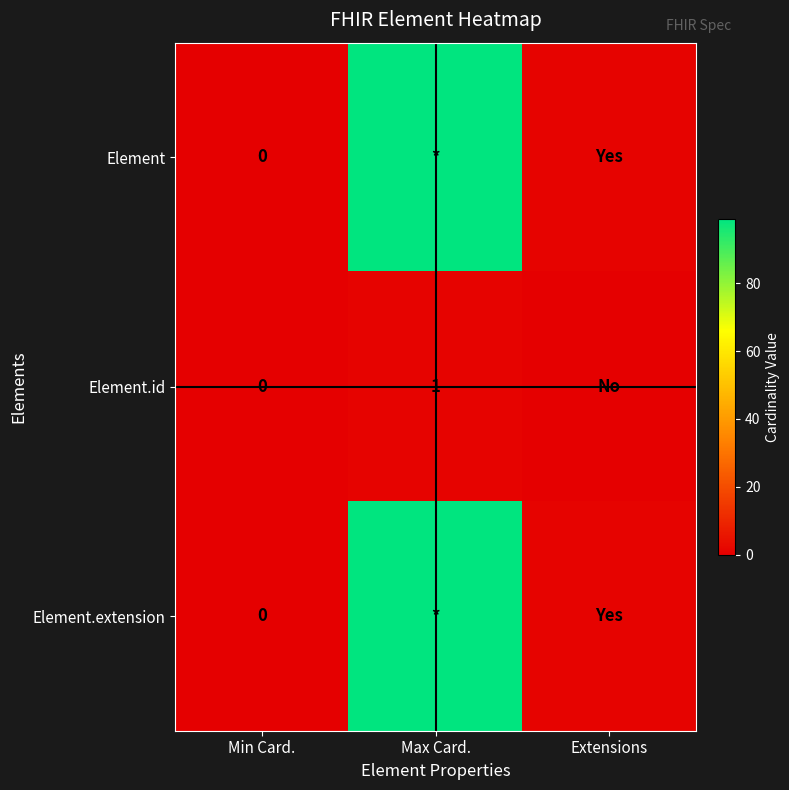

Which series has the largest range (max minus min)?

Element